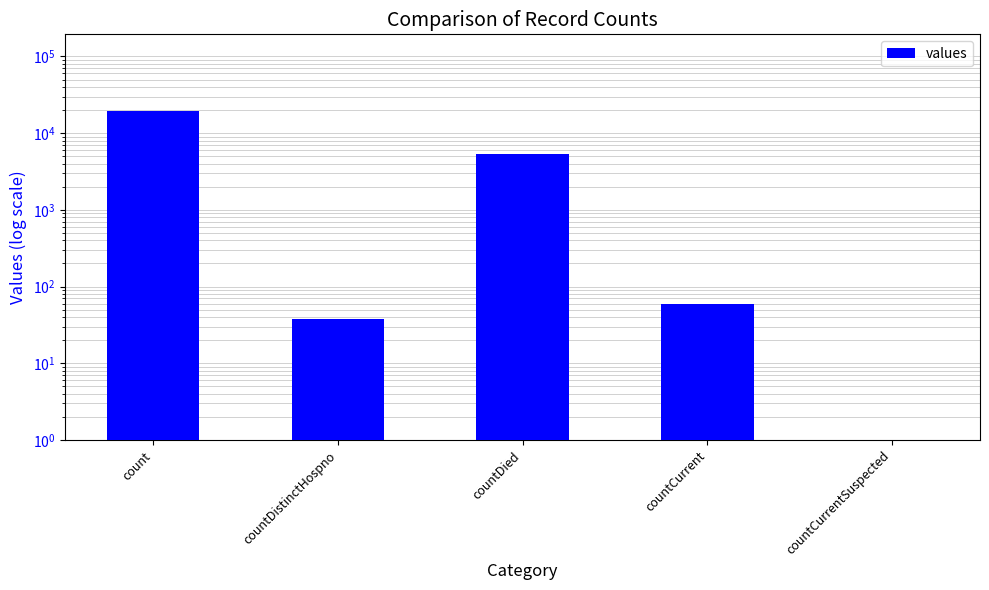

What value does the data have at countDistinctHospno?

38.0